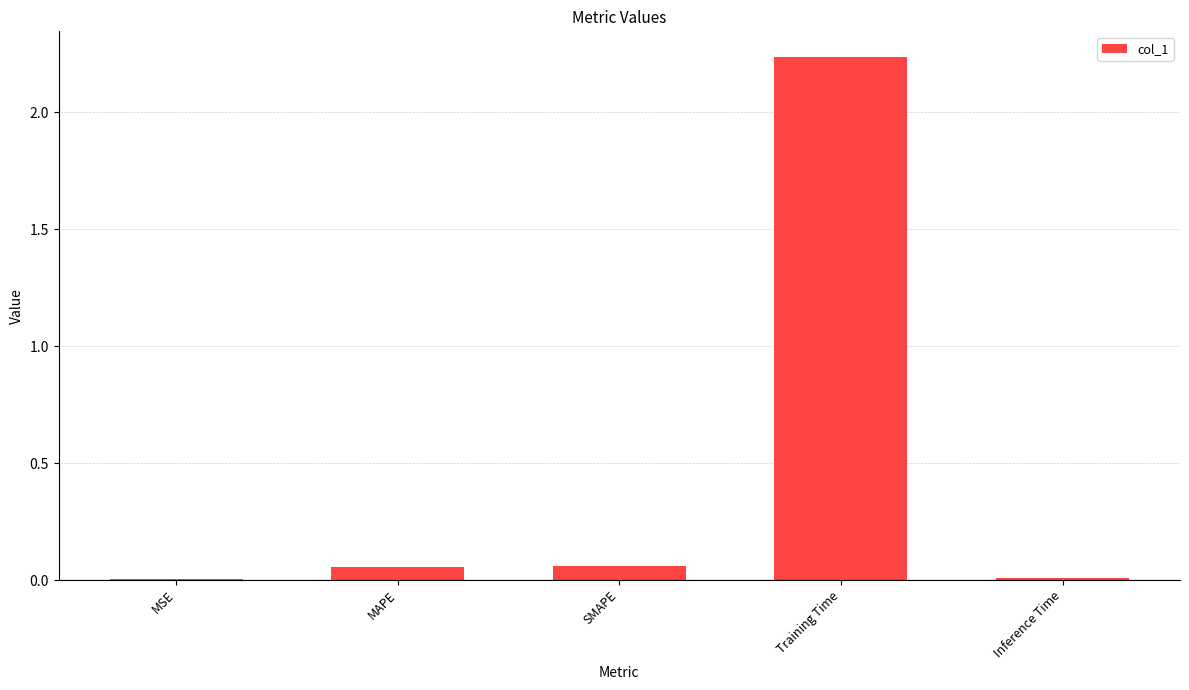

The chart shows a value of 0.0 at MSE. True or false?

True